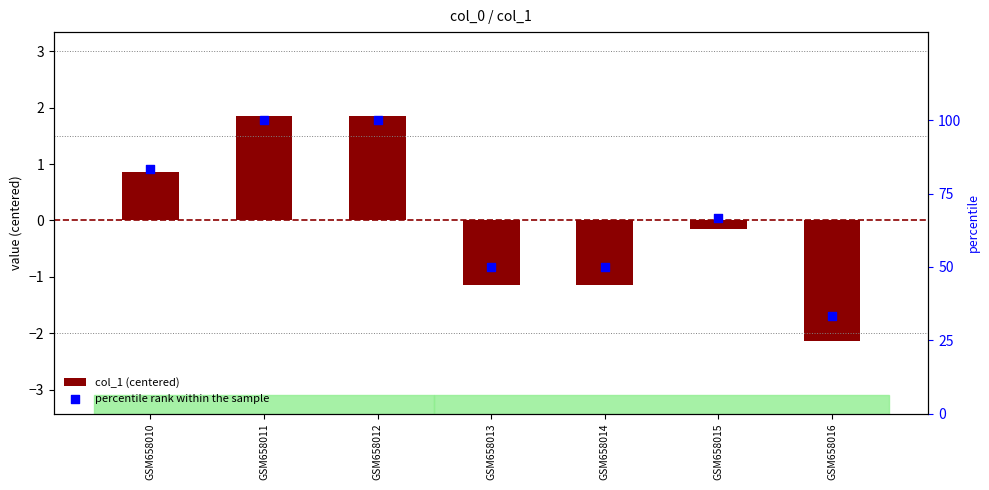

Is the value of percentile rank within the sample at GSM658012 greater than the value of col_1 (centered) at GSM658012?

Yes